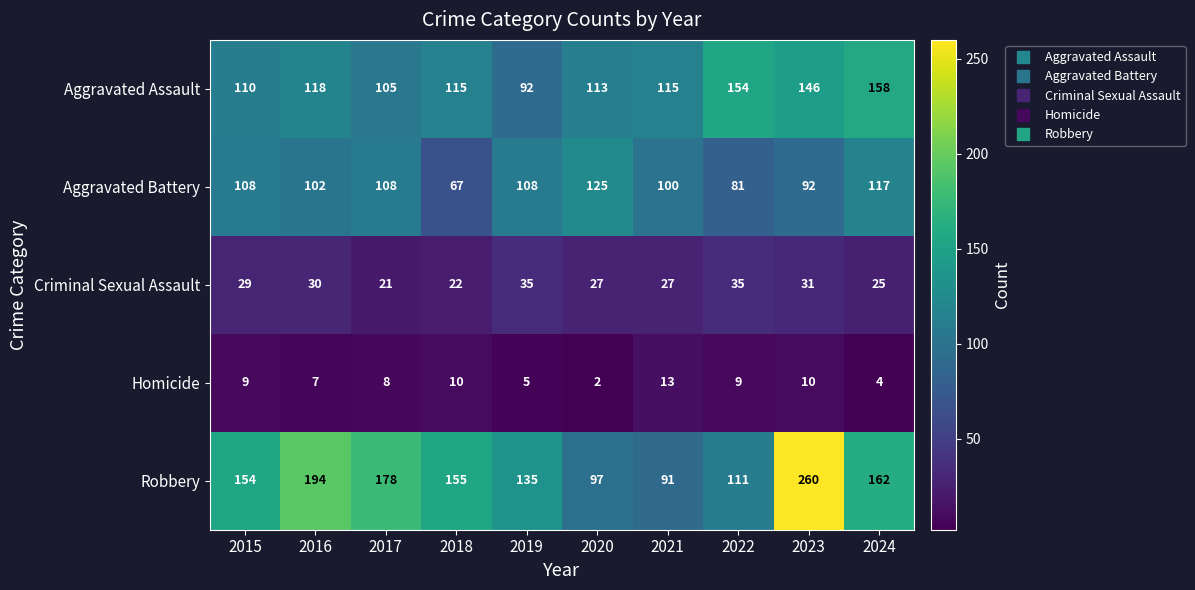

At 2022, list the series in order from smallest to largest.

Homicide, Criminal Sexual Assault, Aggravated Battery, Robbery, Aggravated Assault